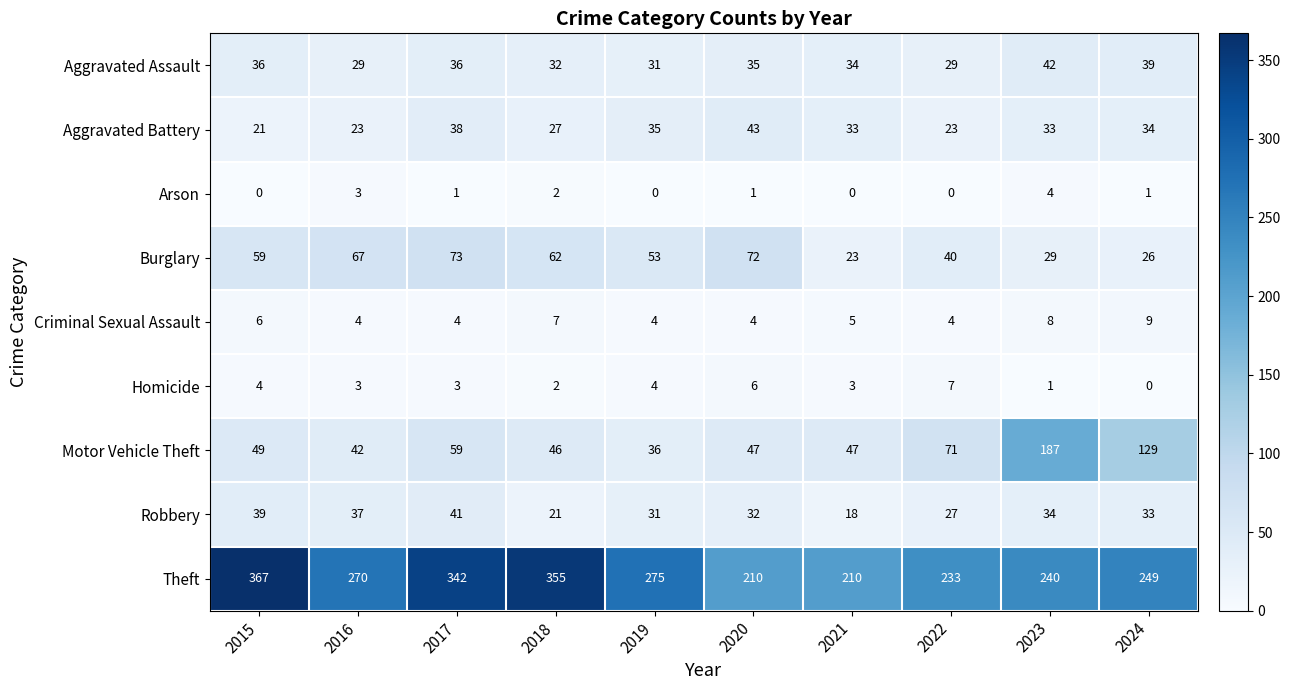

Rank the series at 2023 from lowest to highest value.

Homicide, Arson, Criminal Sexual Assault, Burglary, Aggravated Battery, Robbery, Aggravated Assault, Motor Vehicle Theft, Theft